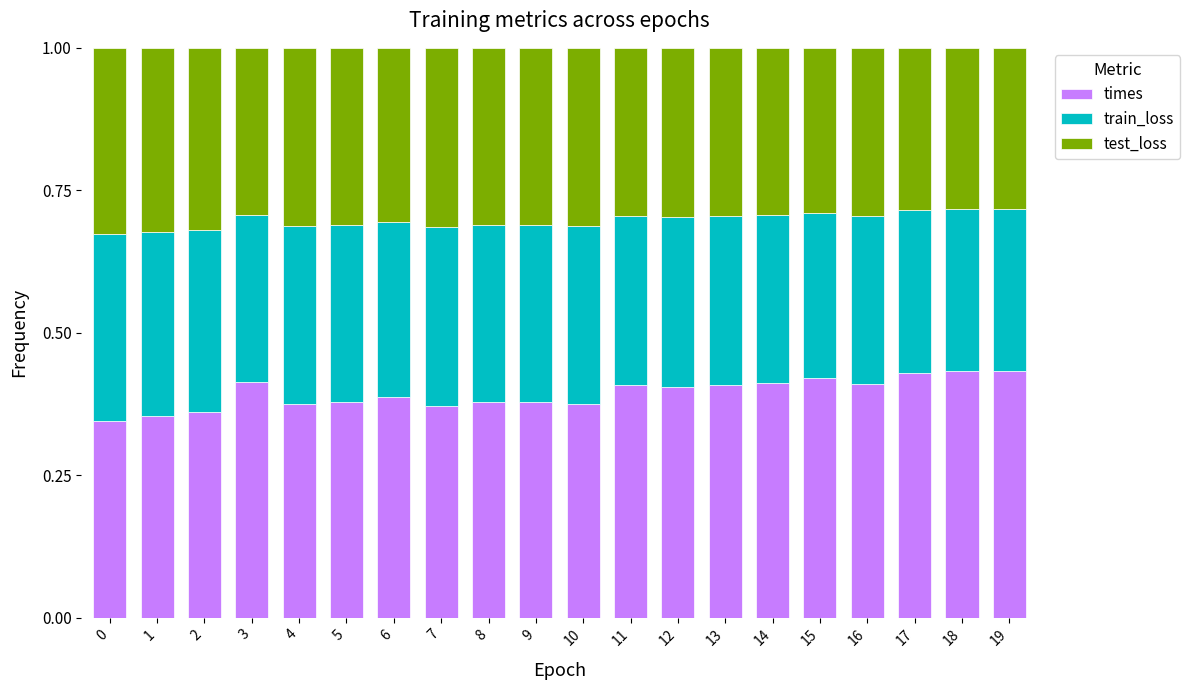

True or false: times has a value of 0.4 at 9.

True